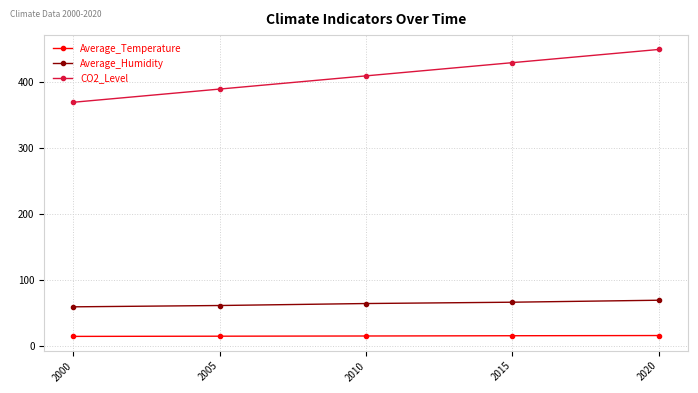

True or false: Average_Temperature has more than 2 interior local peaks.

False